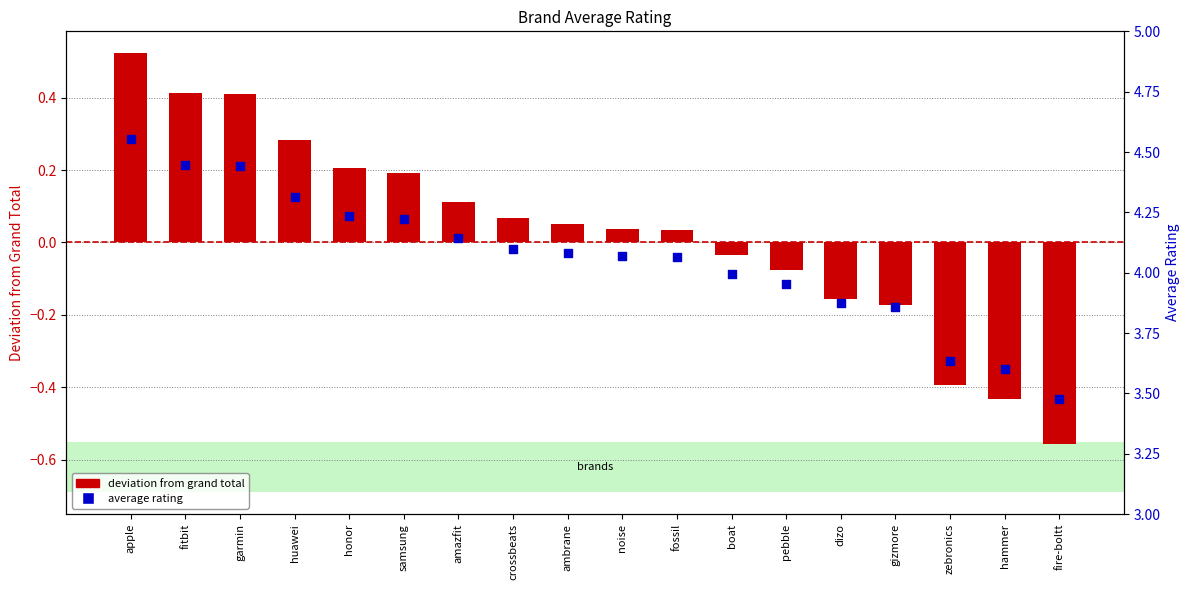

At which category is the sum across all series the highest?

apple